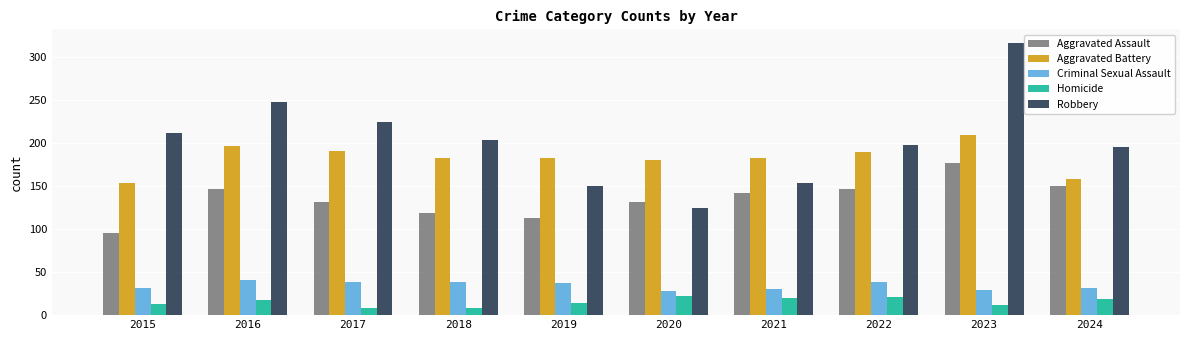

The value of Homicide at 2016 is 31. True or false?

False